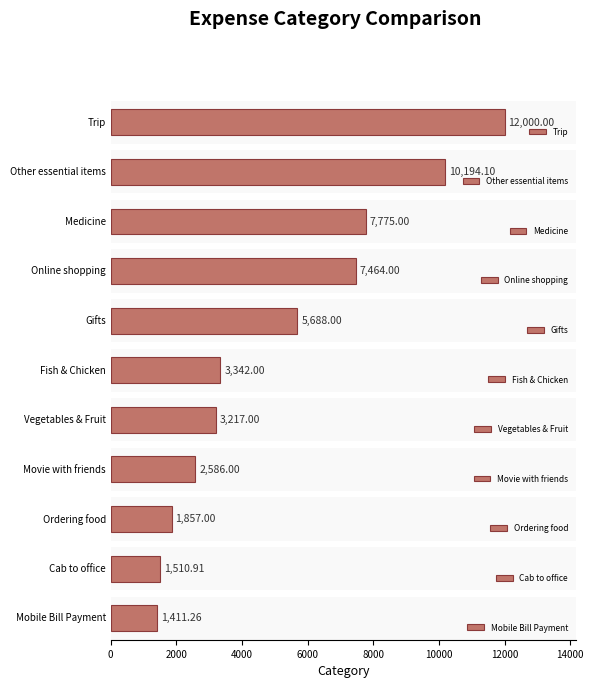

How many data points does each series have?

11